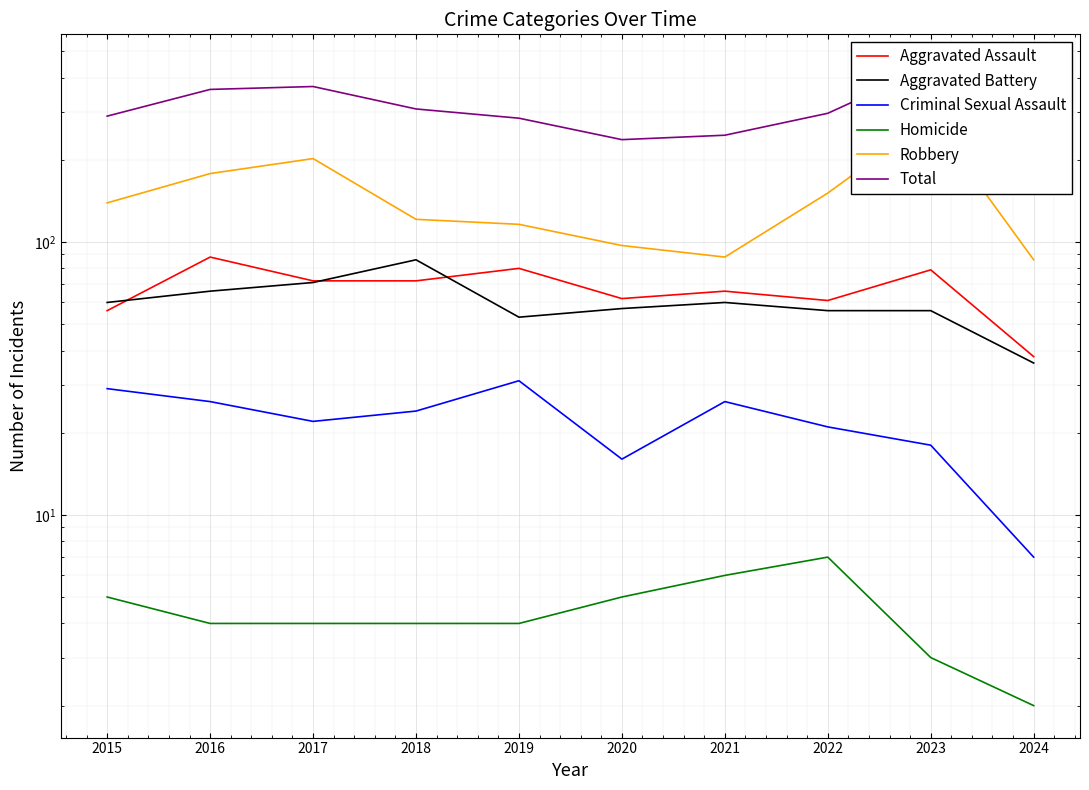

What is the approximate value of Robbery at 2023?

284